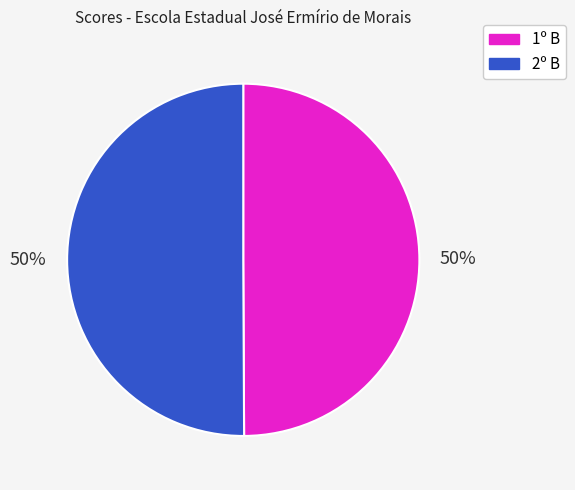

To the nearest percent, what is the average slice percentage?

50%